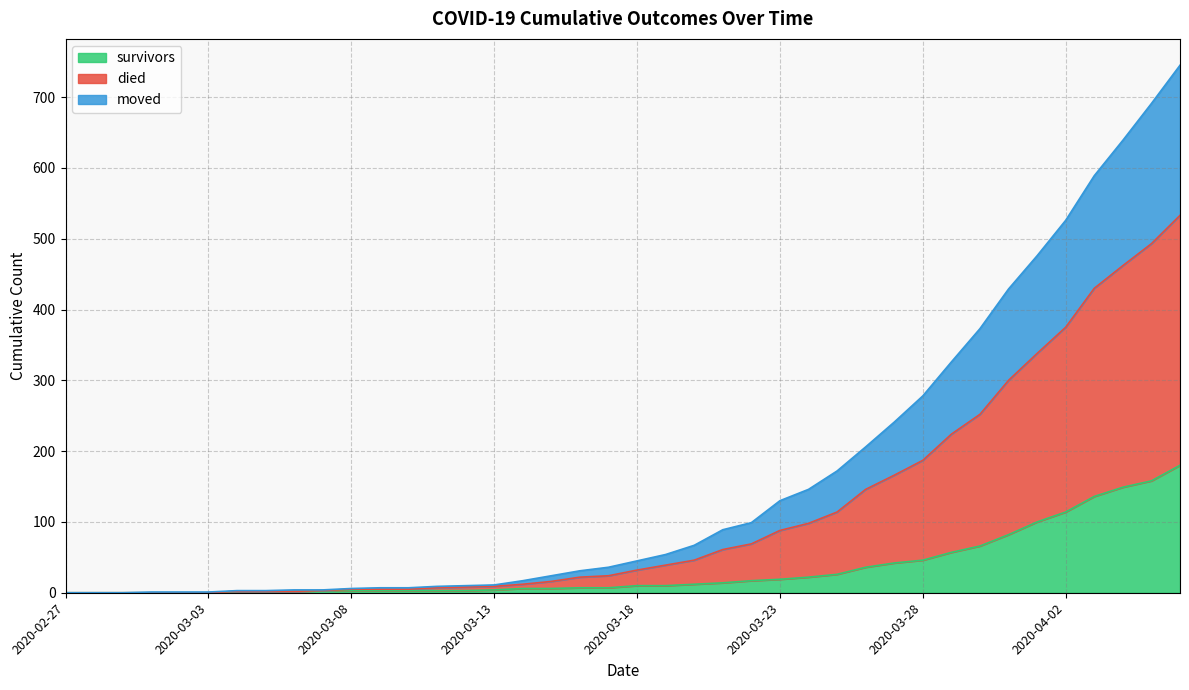

List the series in order of their overall mean, highest first.

died, moved, survivors